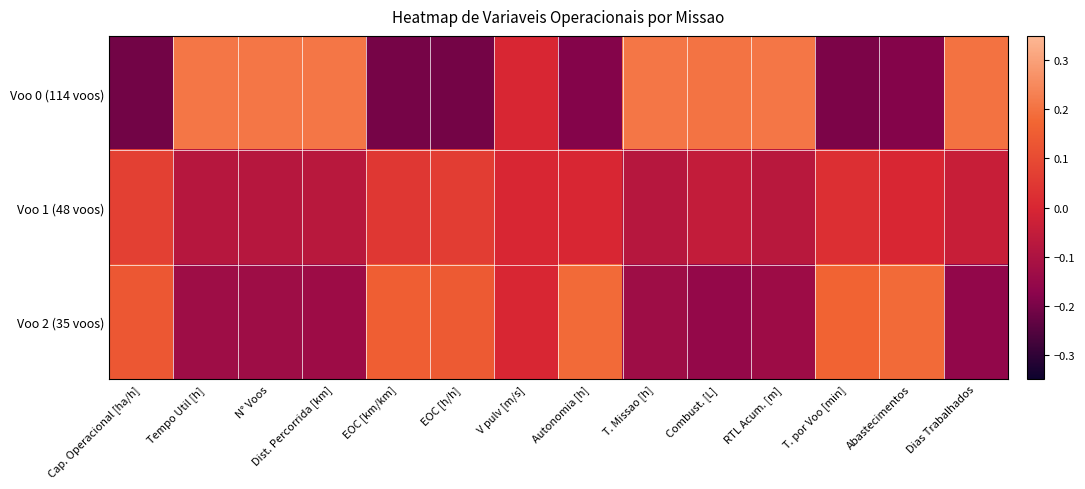

Between N° Voos and V pulv [m/s], which is larger?

N° Voos